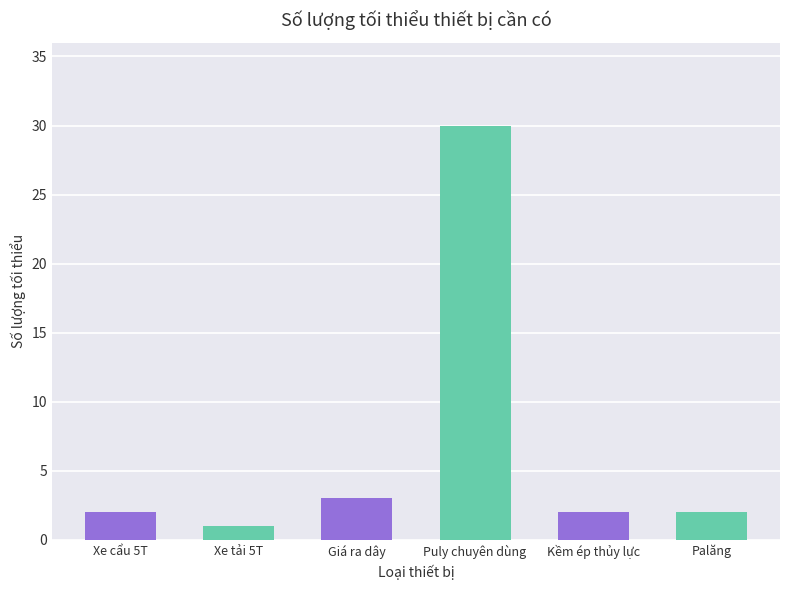

How many bars are there in total?

6